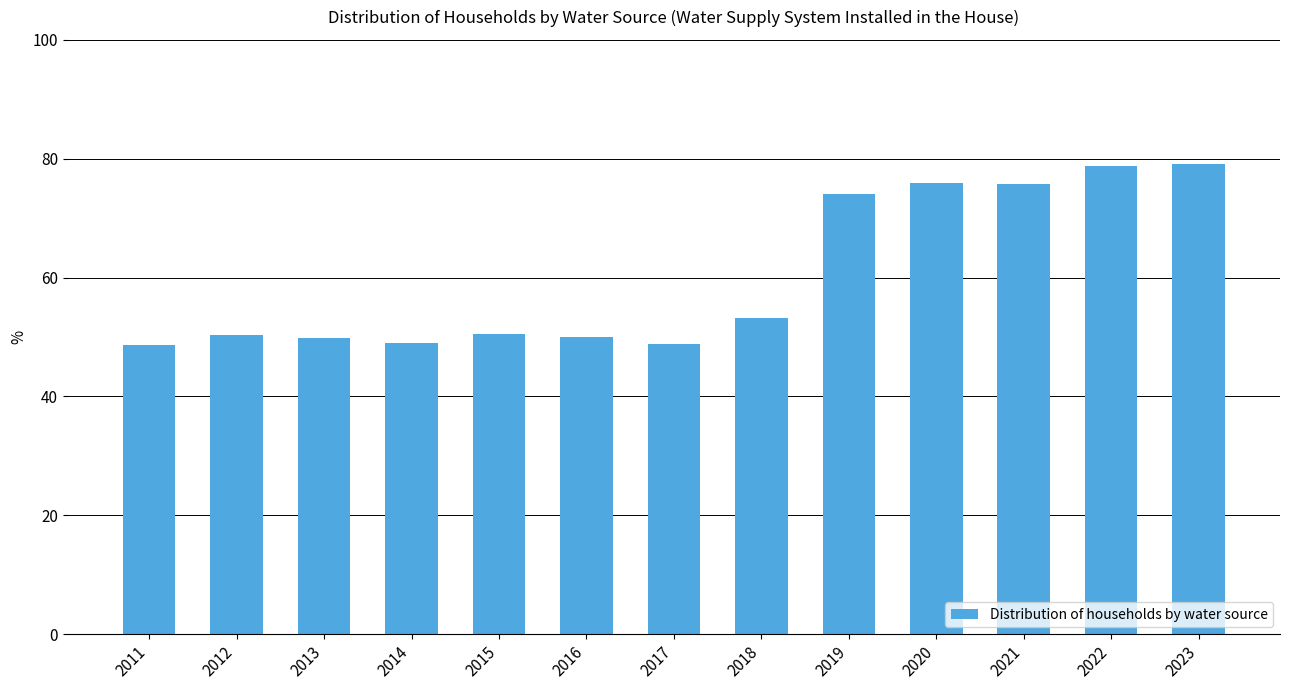

What value does the data have at 2011?

48.6